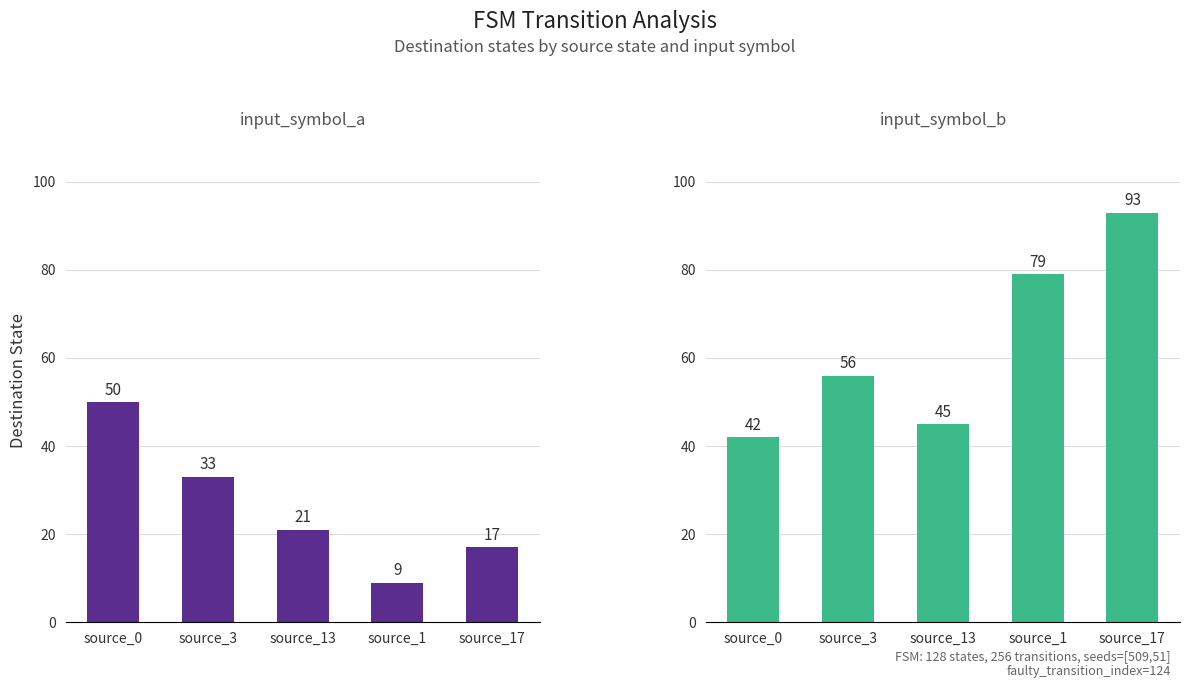

Between source_1 and source_3, which is larger?

source_3